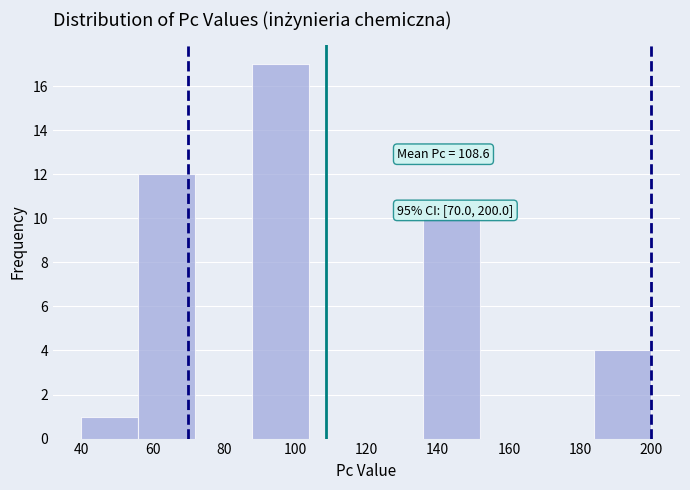

Over which range of the x-axis is the bar tallest?

88 to 104